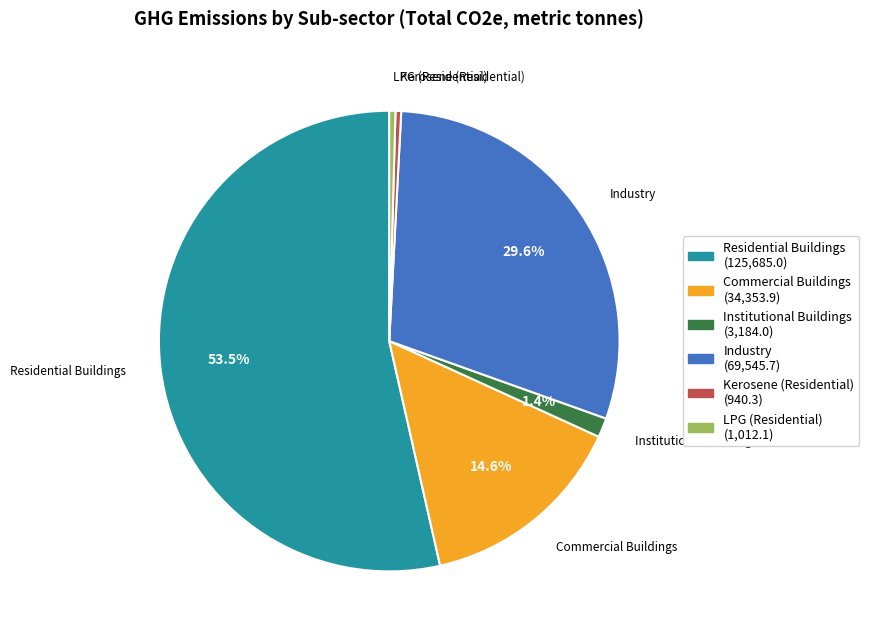

Is there a majority slice in this chart?

Yes